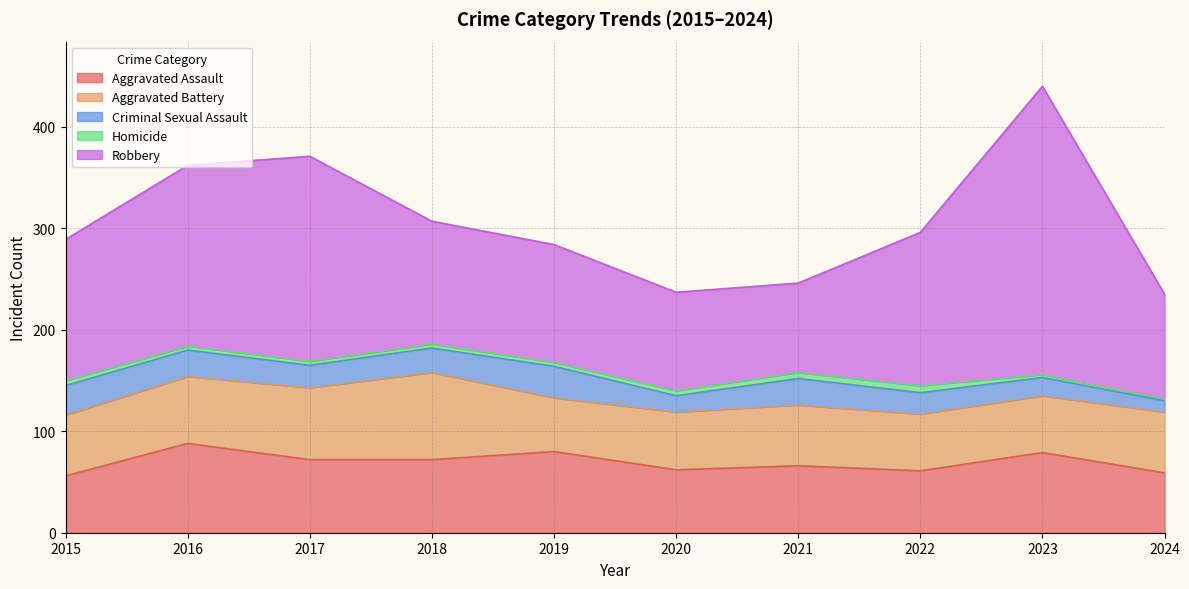

Which category has the lowest value in the Aggravated Assault series?

2015